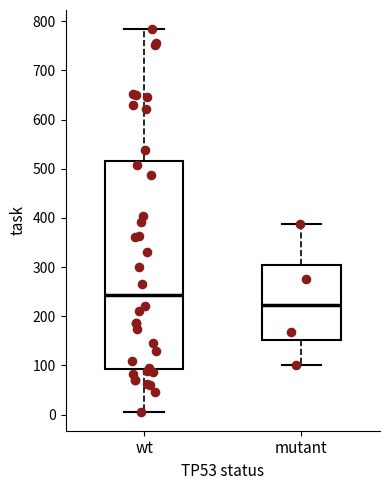

Where is the upper edge of the box for mutant on the y-axis? The values are not printed on the chart, so give them approximately, as read against the axis.

300